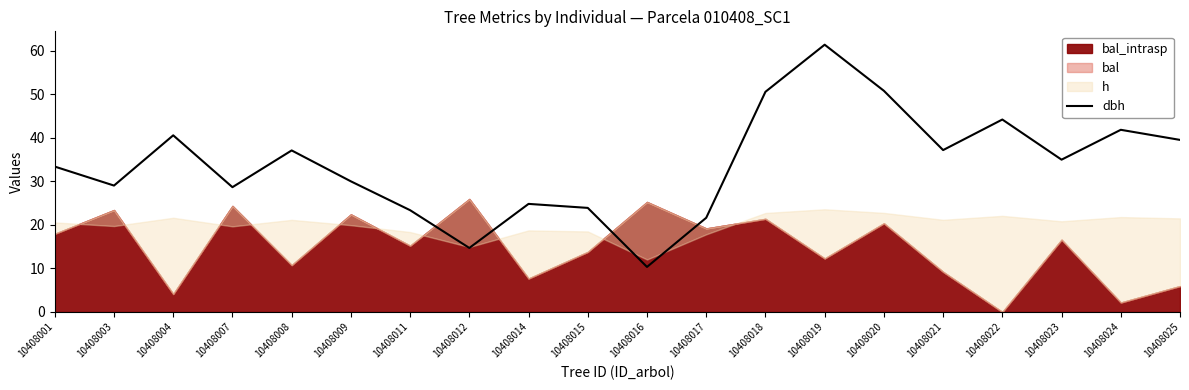

The value of dbh at 10408003 is 15.4. True or false?

False